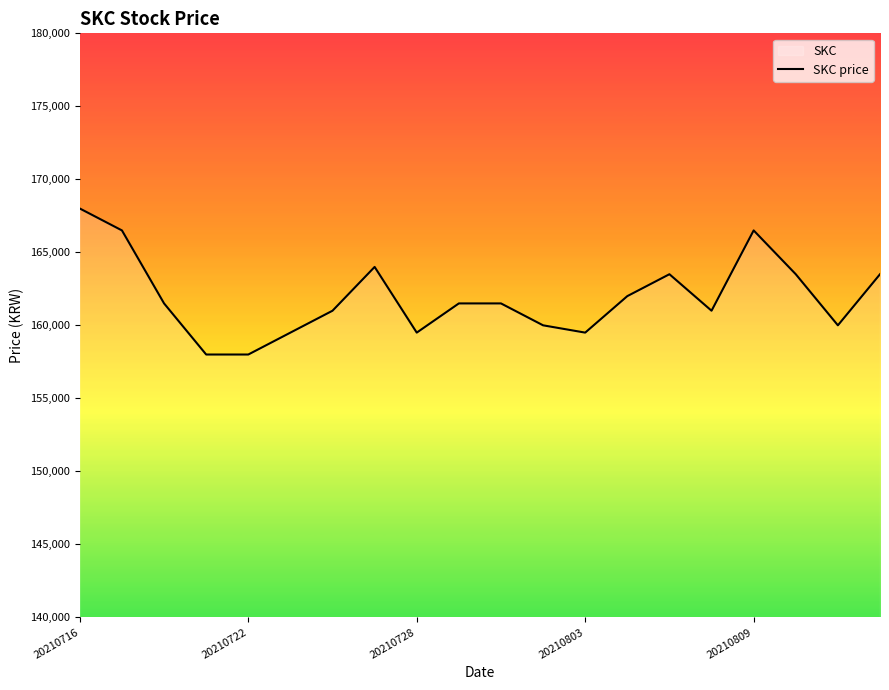

Is it true that the value at 20210809 is 166500?

True